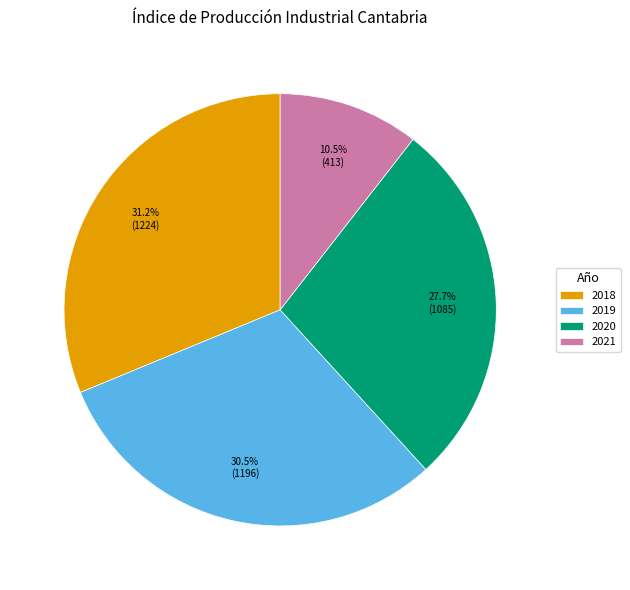

Between 2018 and 2020, which is larger?

2018